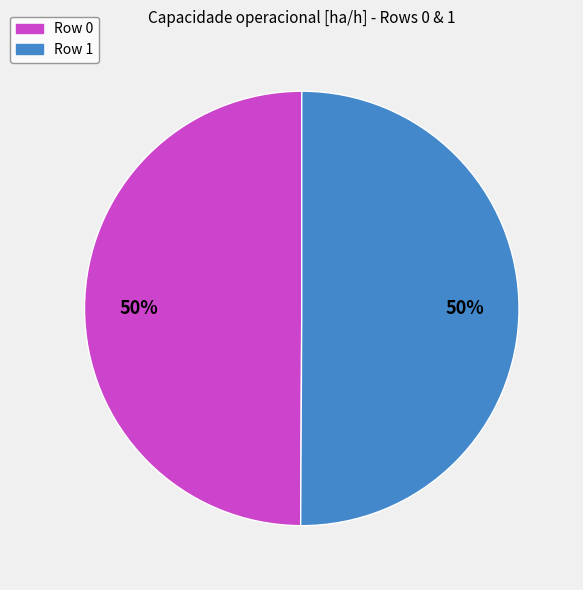

To the nearest percent, what is the combined percentage of Row 0 and Row 1?

100%